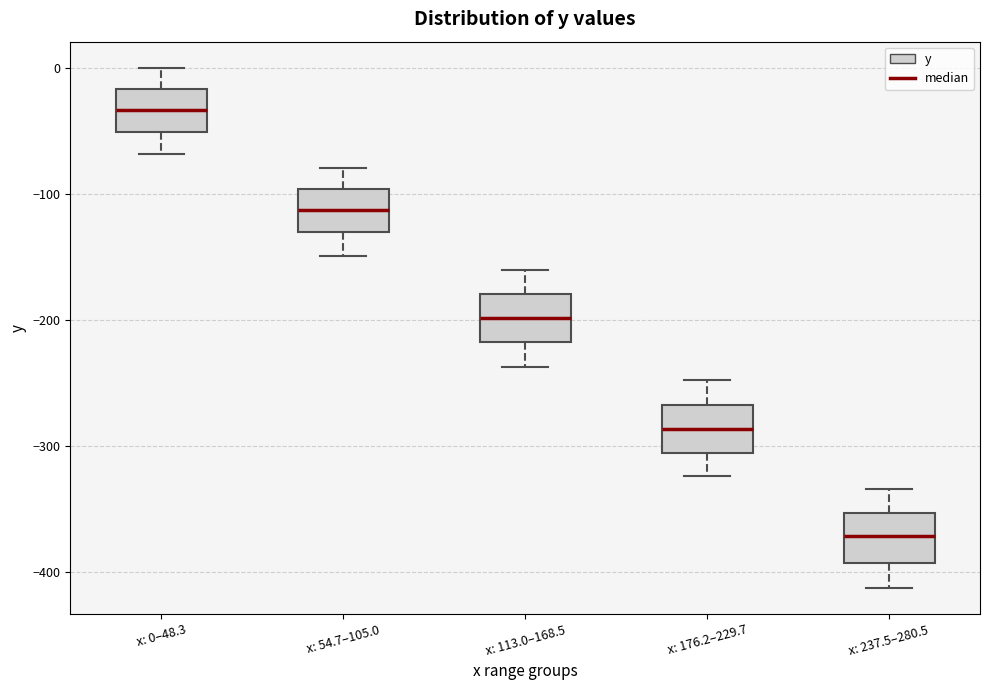

Where does the lower whisker of the box for x: 176.2–229.7 end on the y-axis? The values are not printed on the chart, so give them approximately, as read against the axis.

-320